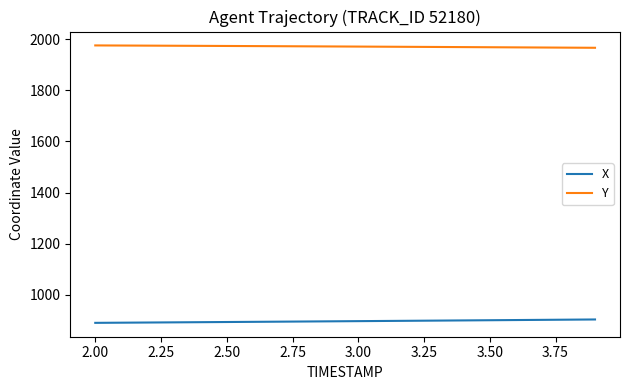

What is the difference between the second highest and minimum values in the X series?

12.5